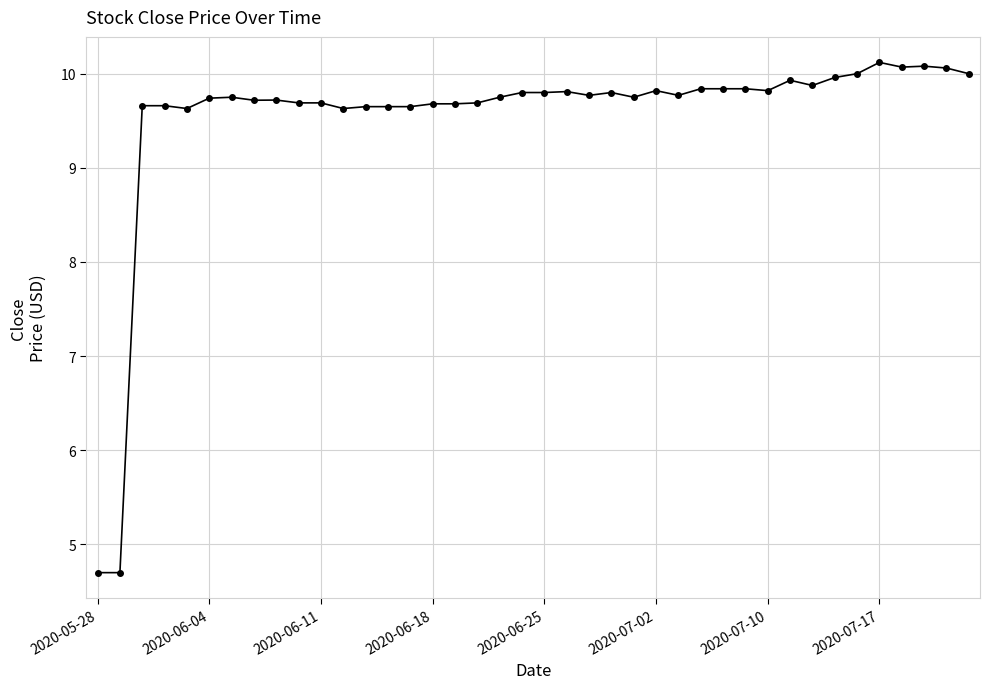

How many distinct data groups are displayed?

1